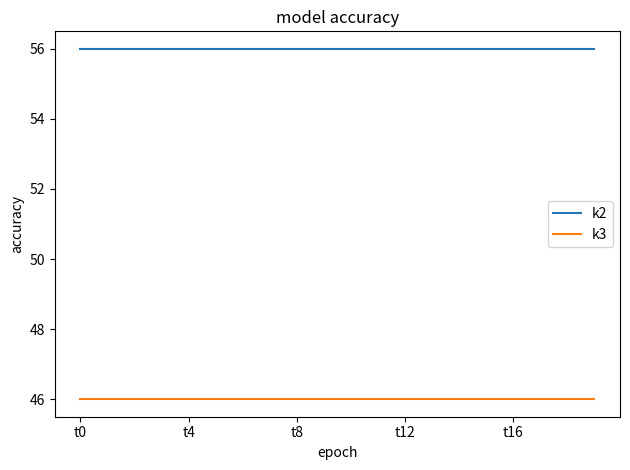

True or false: k2 and k3 cross at least once.

False